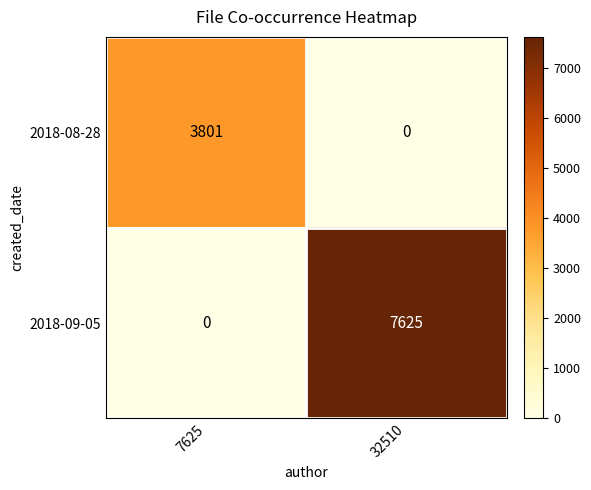

At which label is 2018-09-05 closest to 3812?

7625